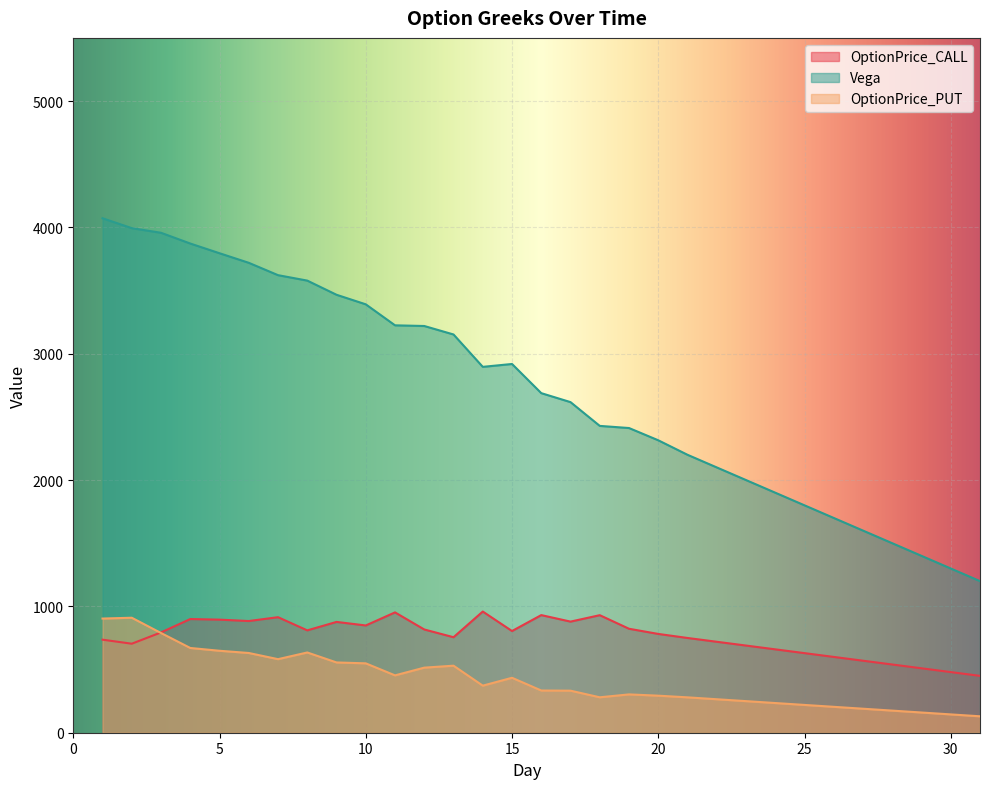

Rank the categories by OptionPrice_PUT value from lowest to highest.

31, 30, 29, 28, 27, 26, 25, 24, 23, 22, 21, 18, 20, 19, 17, 16, 14, 15, 11, 12, 13, 10, 9, 7, 6, 8, 5, 4, 3, 1, 2